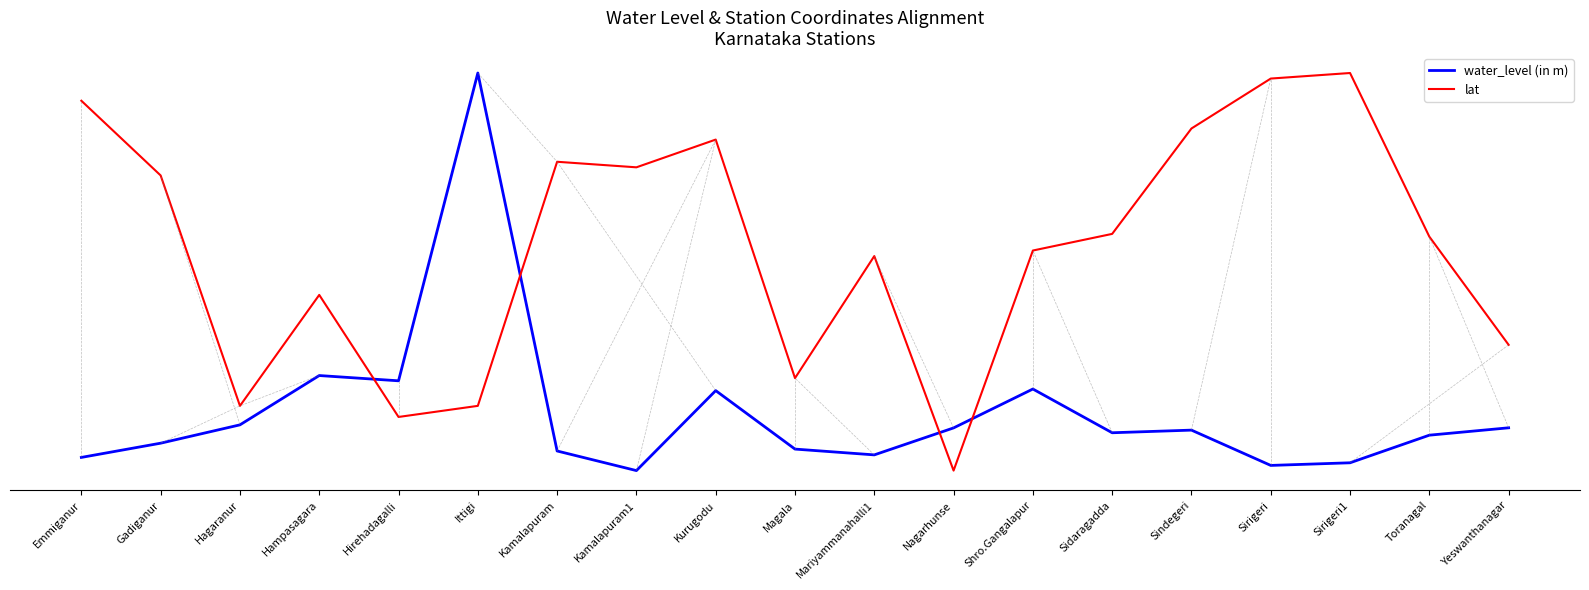

What is the spread (max minus min) of values at Sirigeri1?

37.0